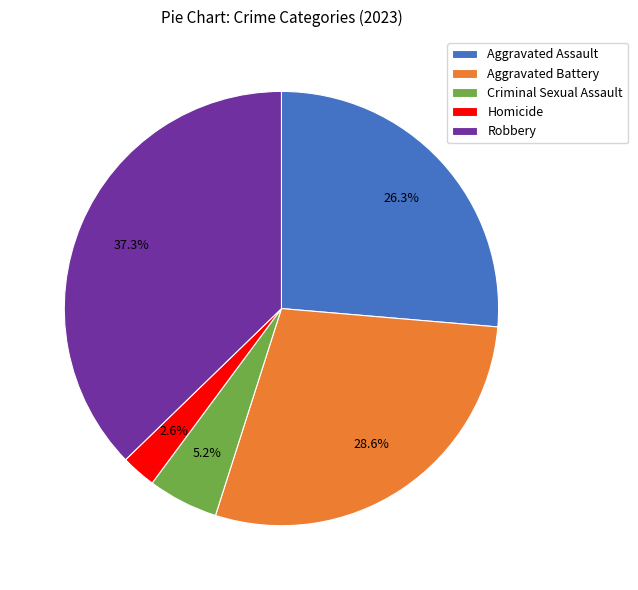

What is the ratio of the value at Aggravated Battery to the value at Aggravated Assault?

1.1